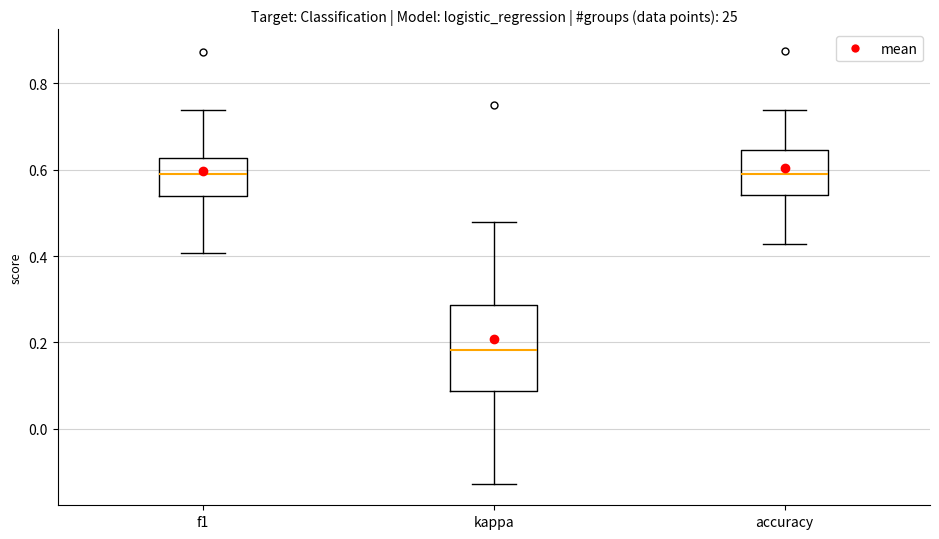

Reading left to right, transcribe this box plot: for each box, give where its median line is, the range the box spans, and where its two whiskers end, as read against the y-axis. The values are not printed on the chart, so give them approximately, as read against the axis.

f1: median 0.58, box 0.54 to 0.62, whiskers 0.40 to 0.74
kappa: median 0.18, box 0.08 to 0.28, whiskers -0.12 to 0.48
accuracy: median 0.60, box 0.54 to 0.64, whiskers 0.42 to 0.74